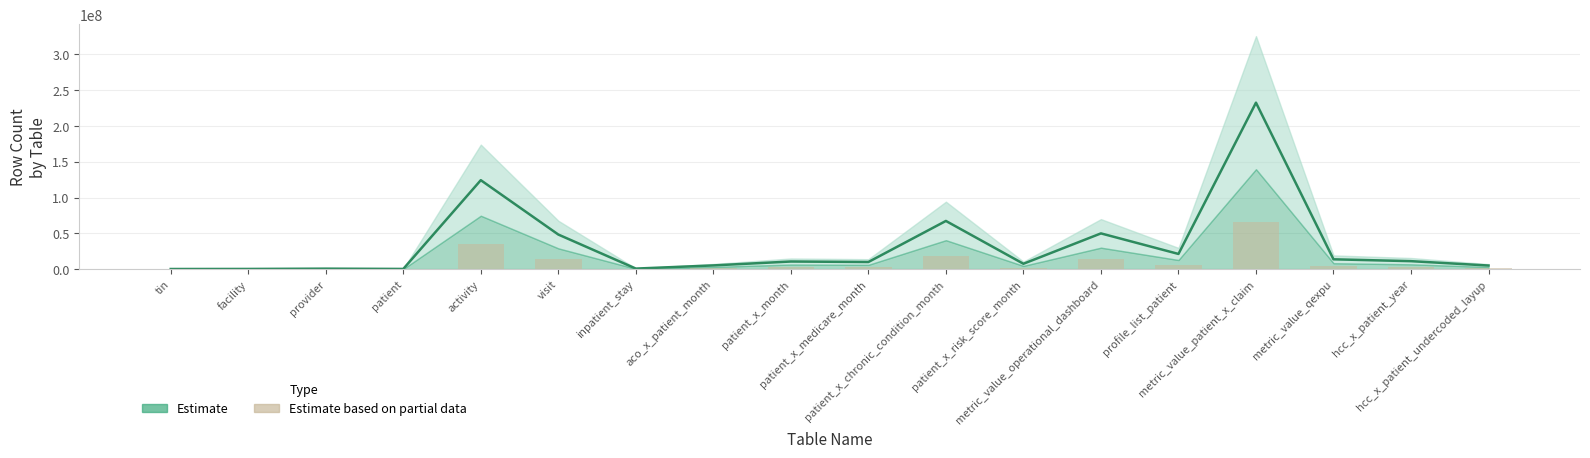

How many distinct data groups are displayed?

2